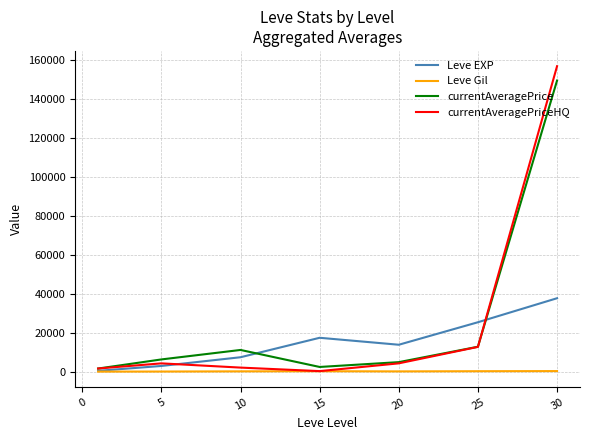

What is the difference between the maximum and minimum values in the Leve EXP series?

37204.8